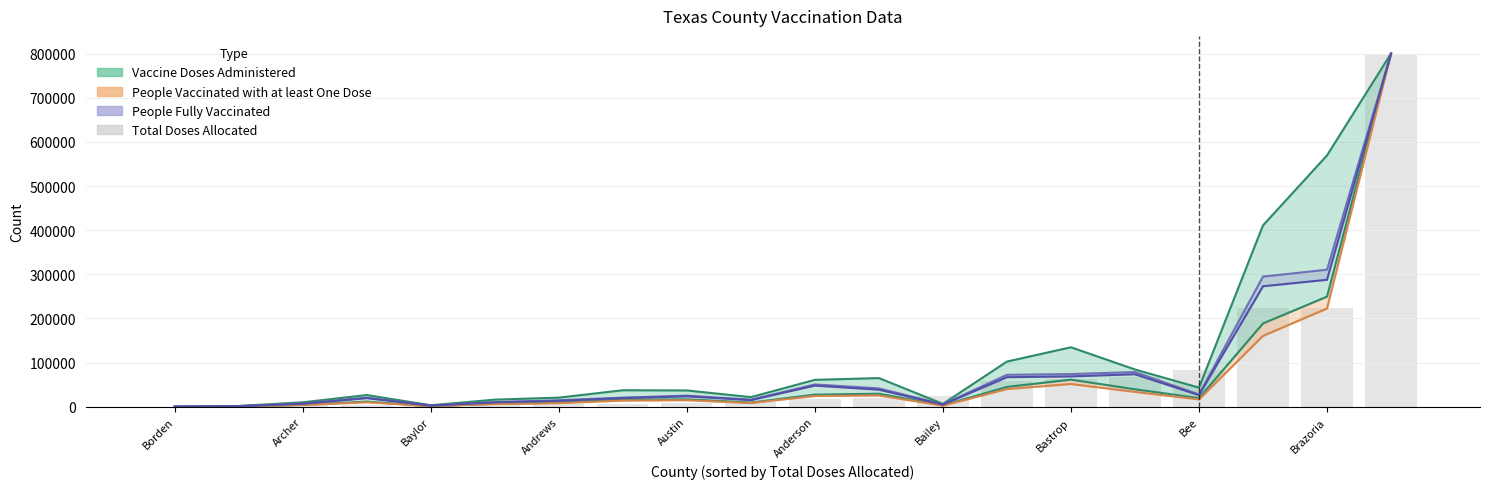

Reading left to right, transcribe all the data shown in this chart.

0	2100	3200	5100	5550	5600	6100	6840	8700	11100	17870	19000	24135	58100	62200	67090	83660	222970	224000	800000